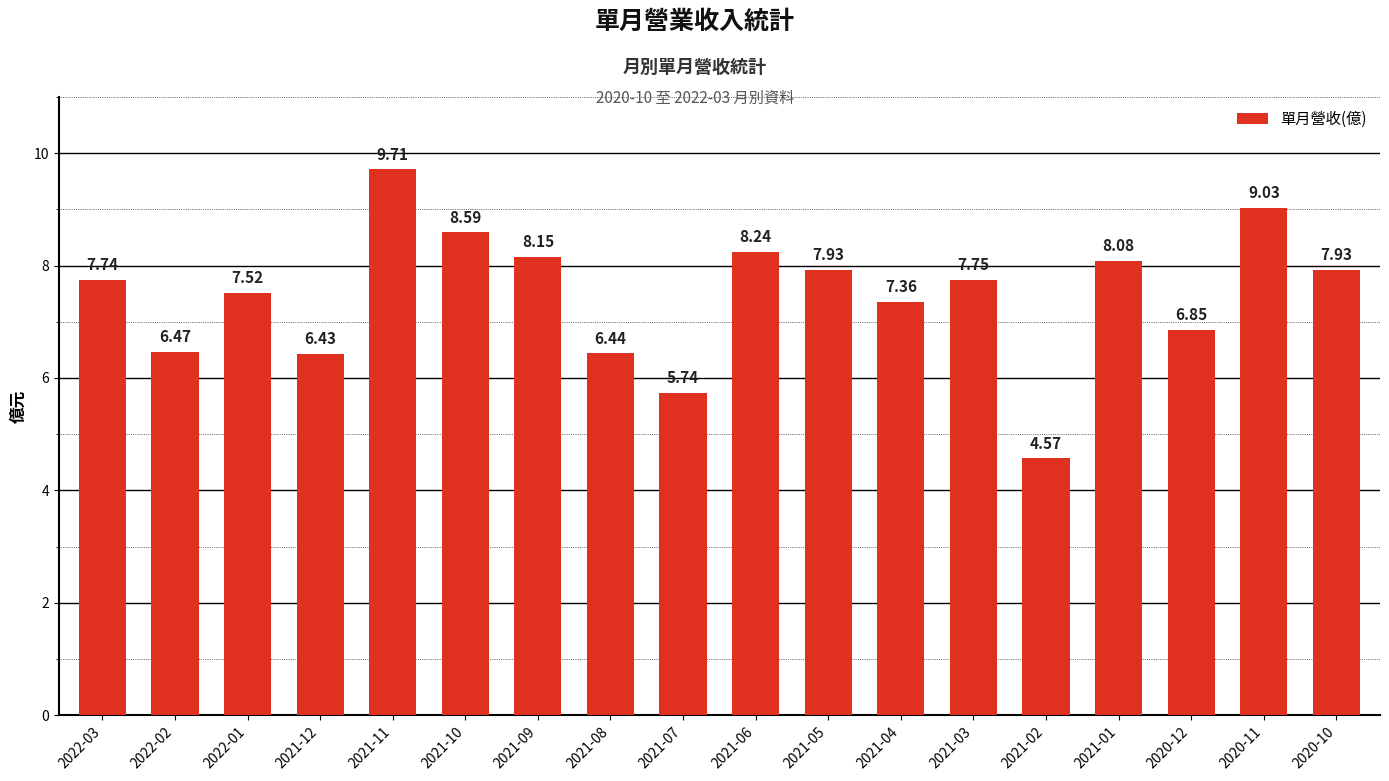

Are the bars grouped side by side (vs. stacked)?

No